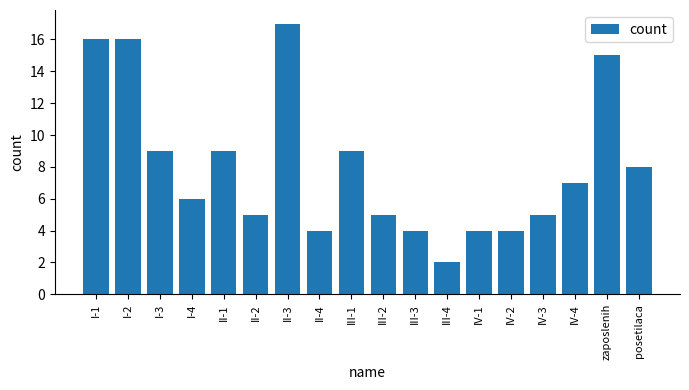

How many data points are less than 7?

9